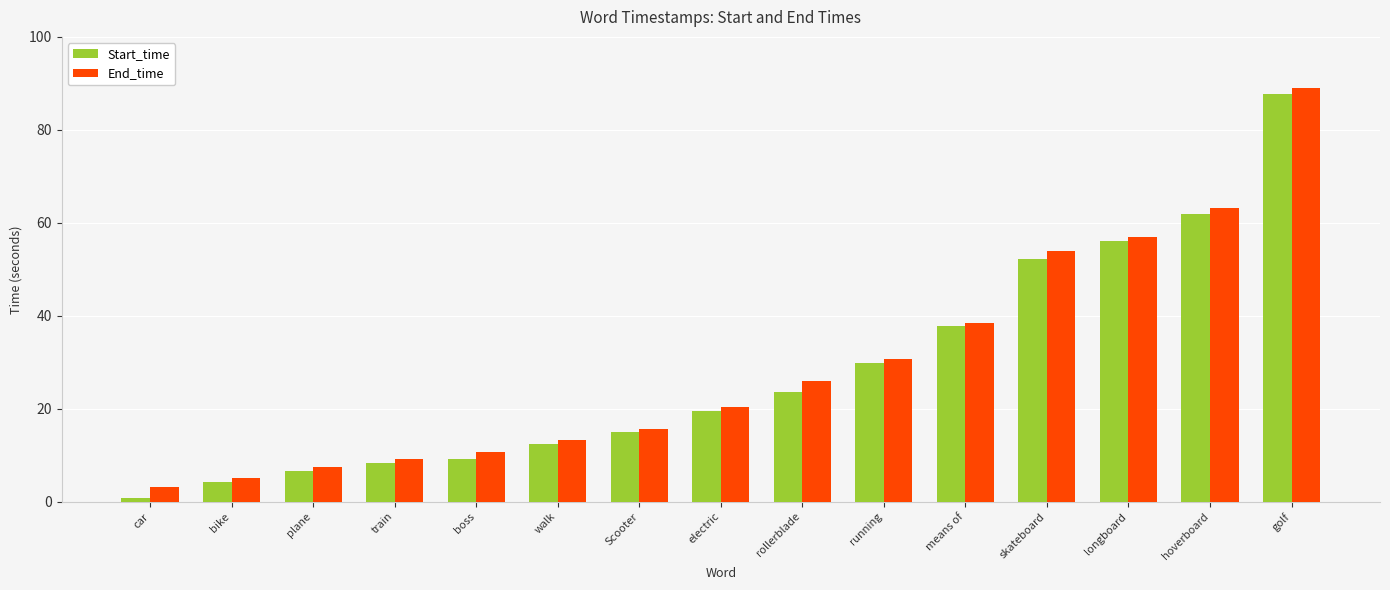

Rank the categories by End_time value from lowest to highest.

car, bike, plane, train, boss, walk, Scooter, electric, rollerblade, running, means of, skateboard, longboard, hoverboard, golf